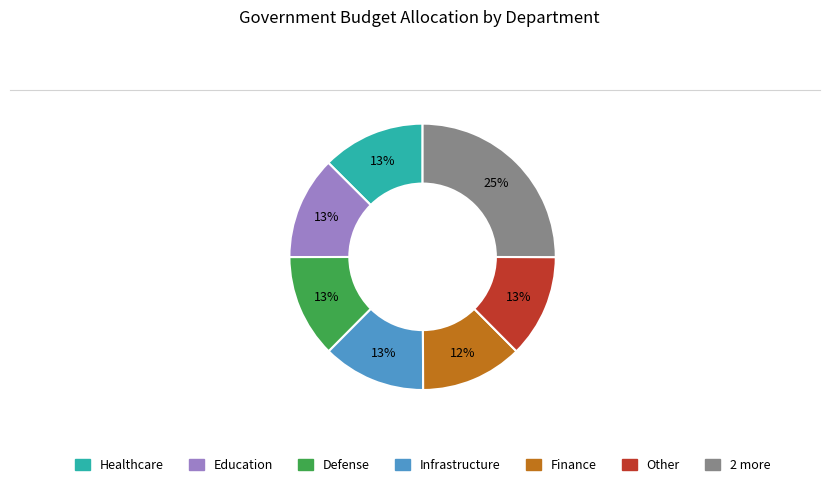

Does any single category account for the majority?

No